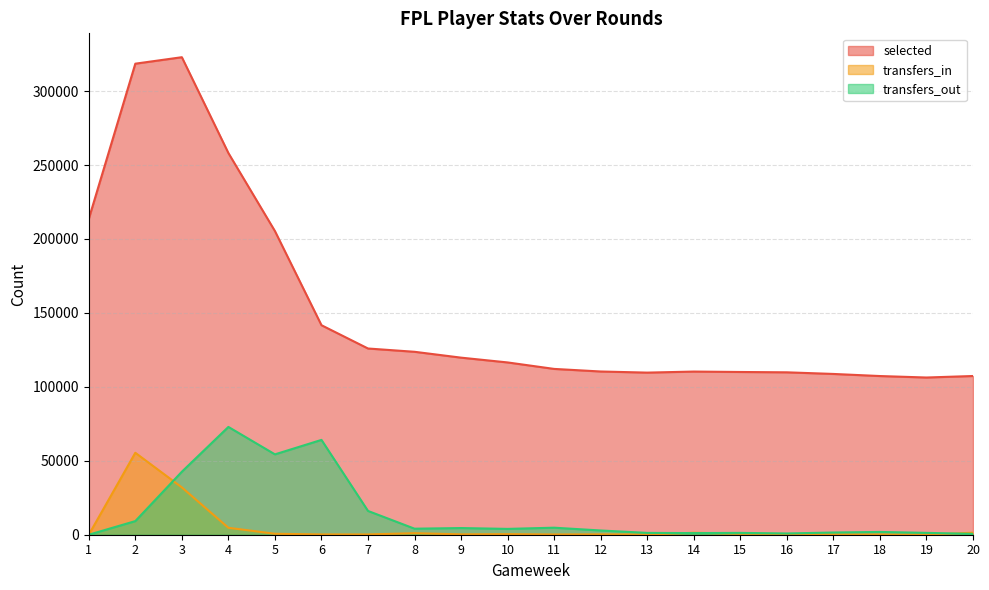

What is the average value of the selected series?

151895